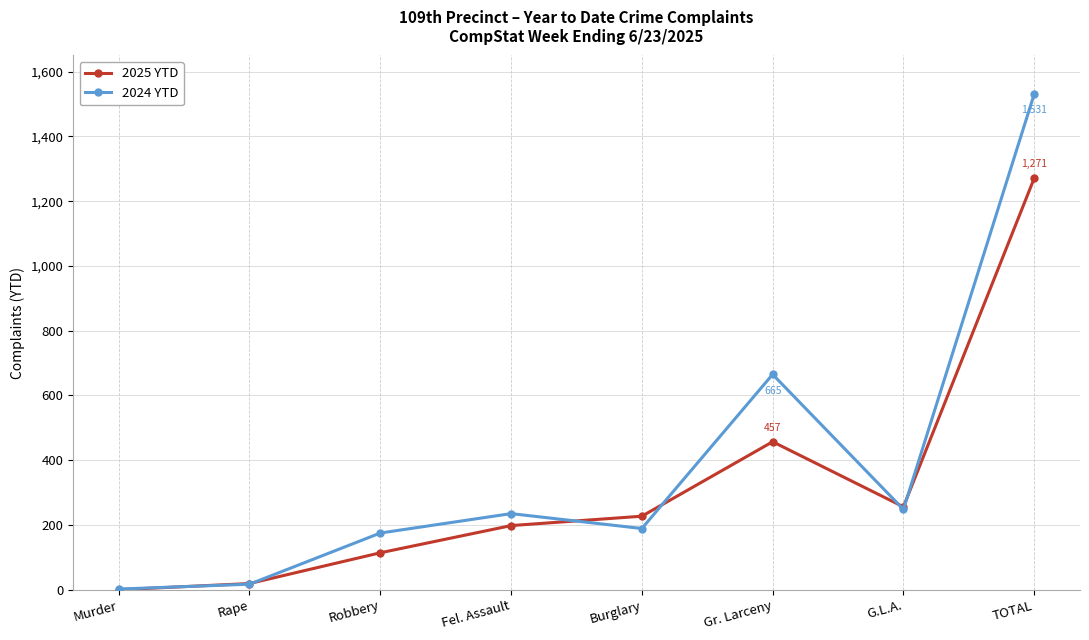

Is the value of 2025 YTD at Rape greater than the value of 2024 YTD at Burglary?

No